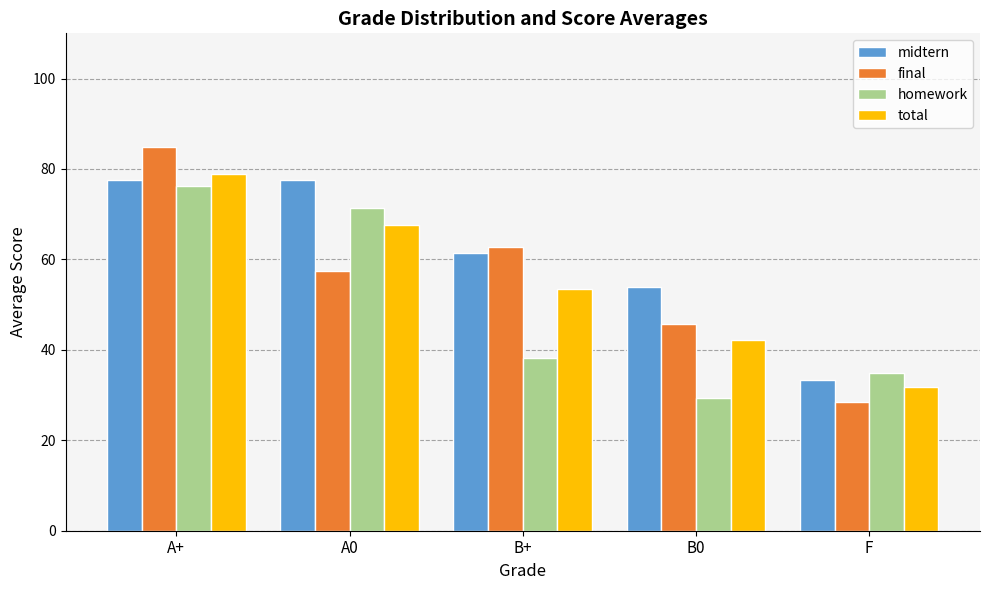

What is the sum of the total values at A+ and F?

110.7